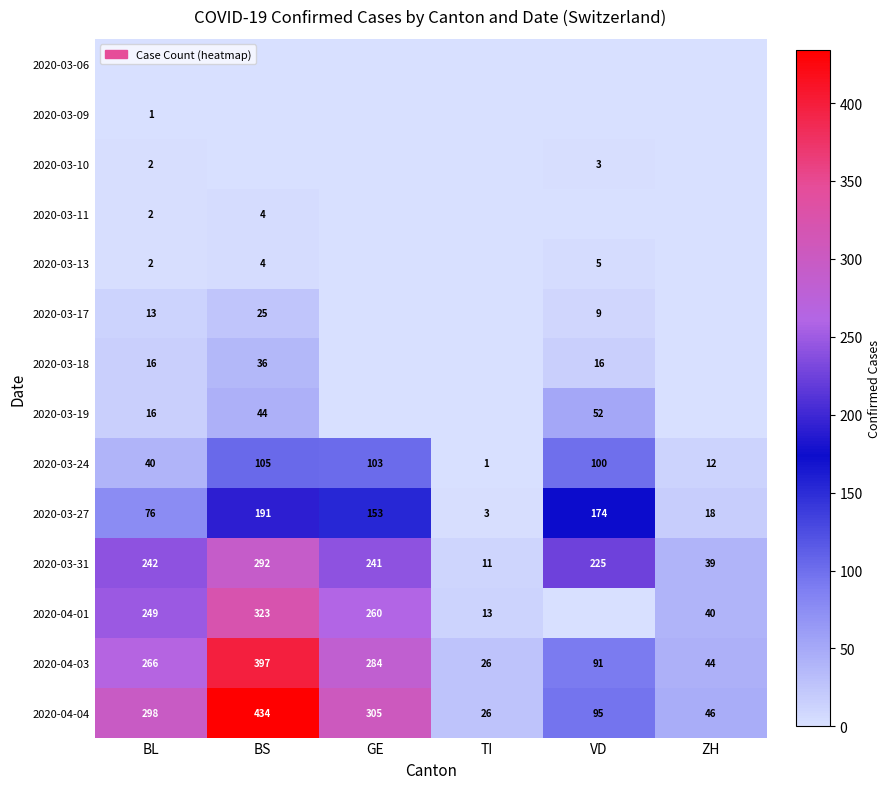

What is the approximate value of 2020-04-04 at VD, to the nearest 10?

100